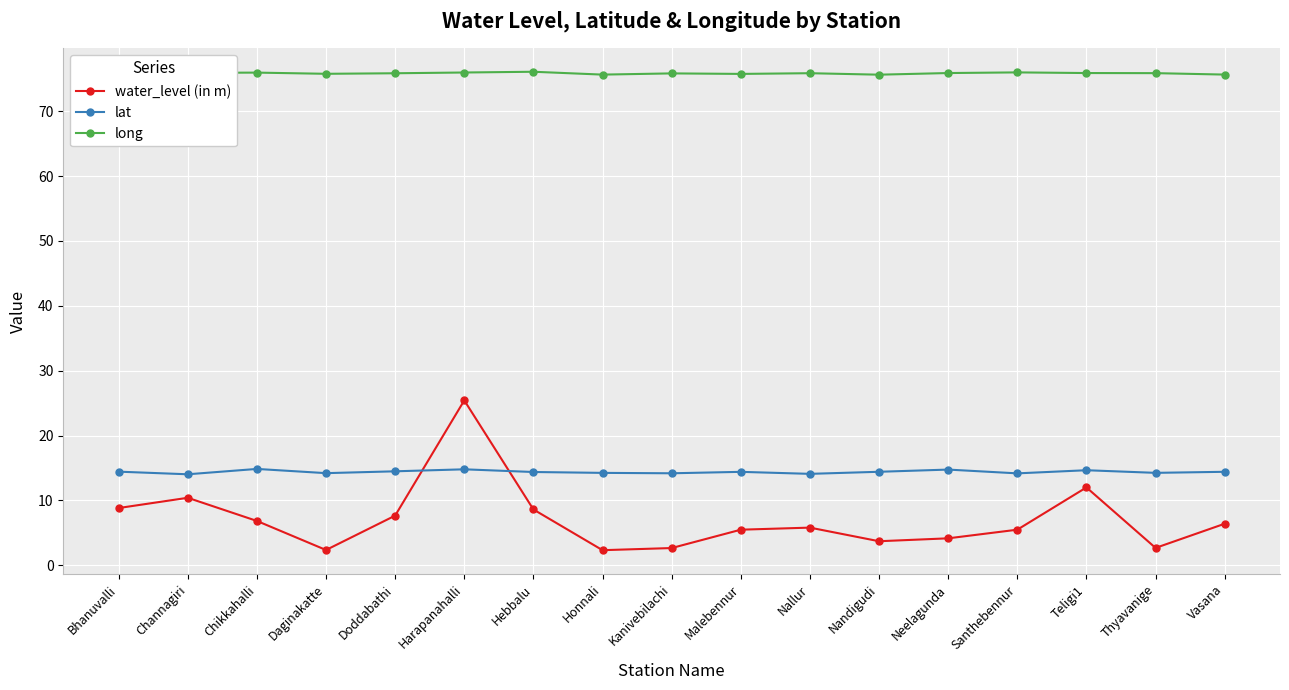

True or false: water_level (in m) and lat cross at least once.

True